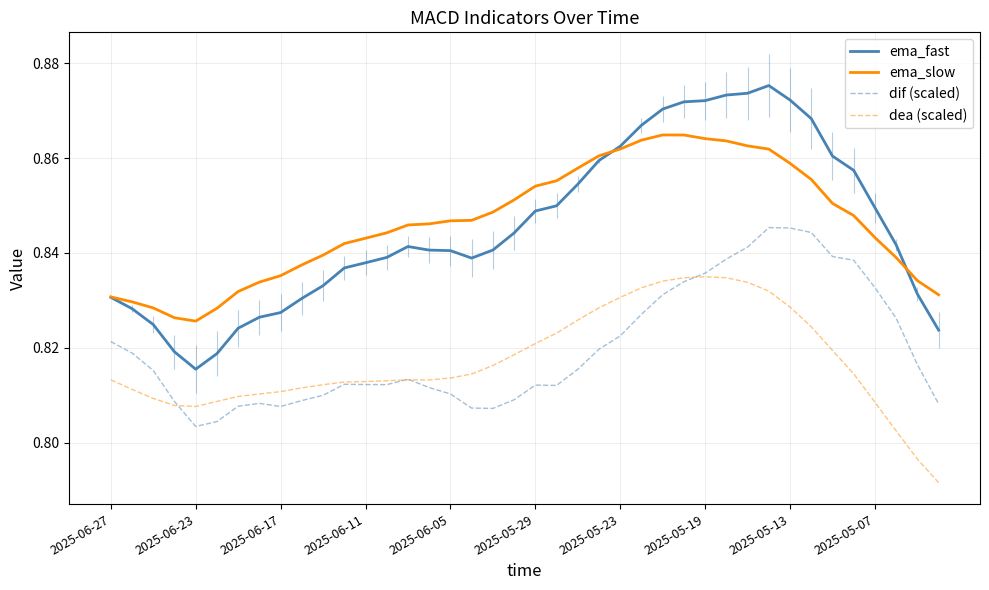

Which series has the largest range (max minus min)?

ema_fast